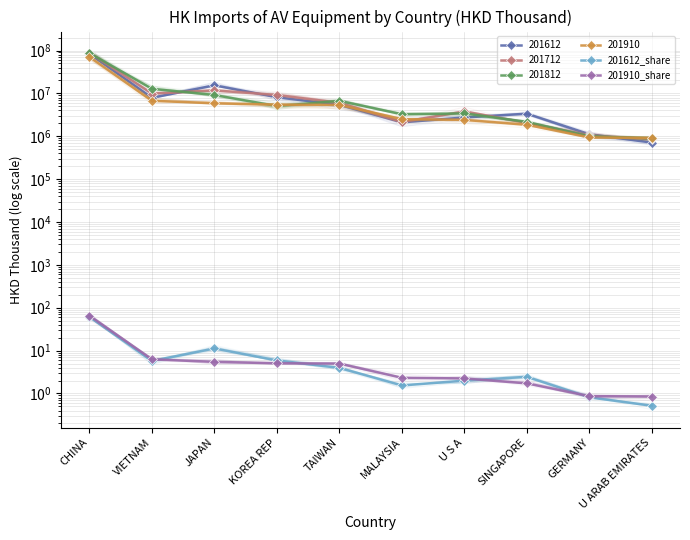

What is the label of the 5th point from the right?

MALAYSIA